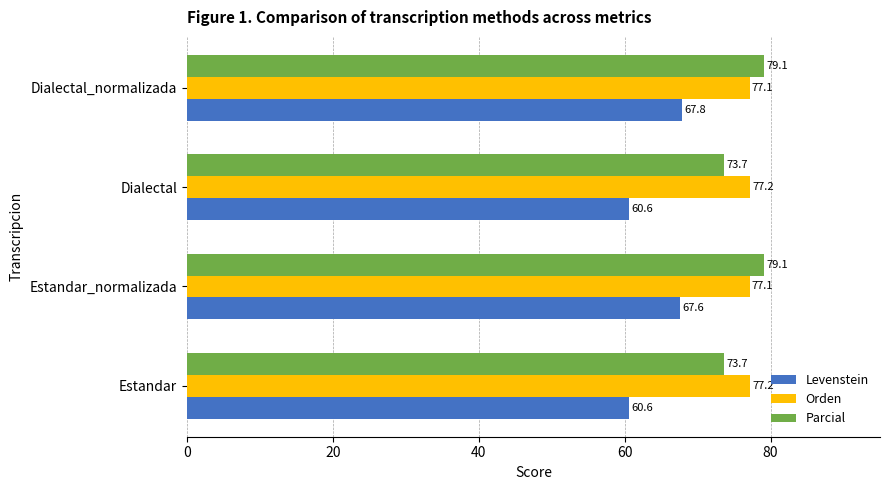

What is the maximum value for Parcial?

79.1